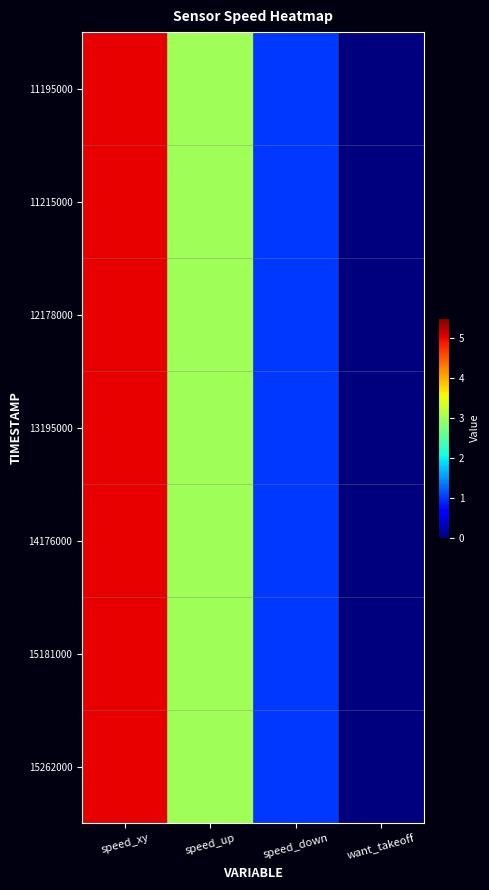

Reading left to right, extract all data points from this chart.

11195000: speed_xy=5	speed_up=3	speed_down=1	want_takeoff=0
11215000: speed_xy=5	speed_up=3	speed_down=1	want_takeoff=0
12178000: speed_xy=5	speed_up=3	speed_down=1	want_takeoff=0
13195000: speed_xy=5	speed_up=3	speed_down=1	want_takeoff=0
14176000: speed_xy=5	speed_up=3	speed_down=1	want_takeoff=0
15181000: speed_xy=5	speed_up=3	speed_down=1	want_takeoff=0
15262000: speed_xy=5	speed_up=3	speed_down=1	want_takeoff=0